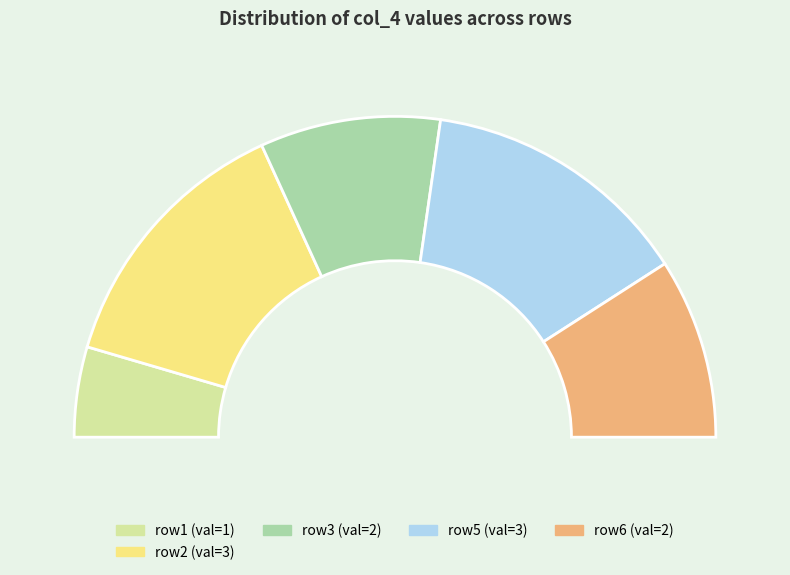

Does col_0=0 account for over 50% of the chart?

No